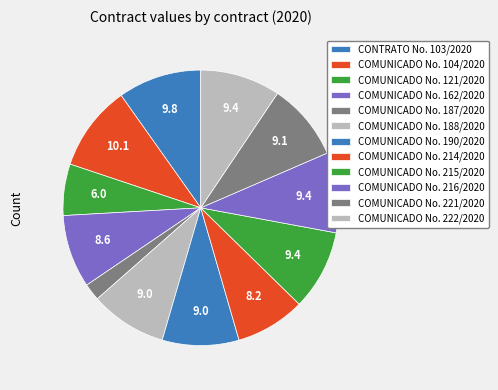

To the nearest percent, what portion does CONTRATO No. 103/2020 represent?

10%